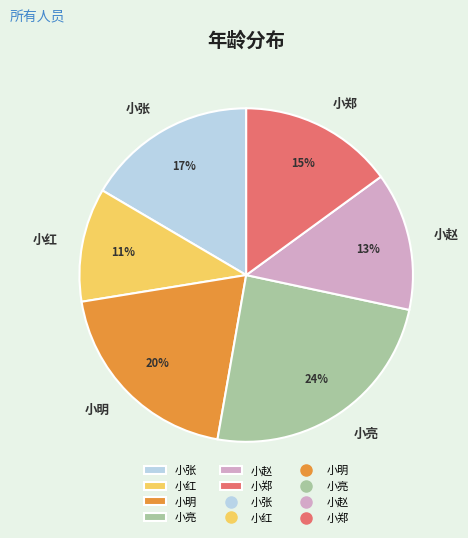

How many segments does this pie chart have?

6